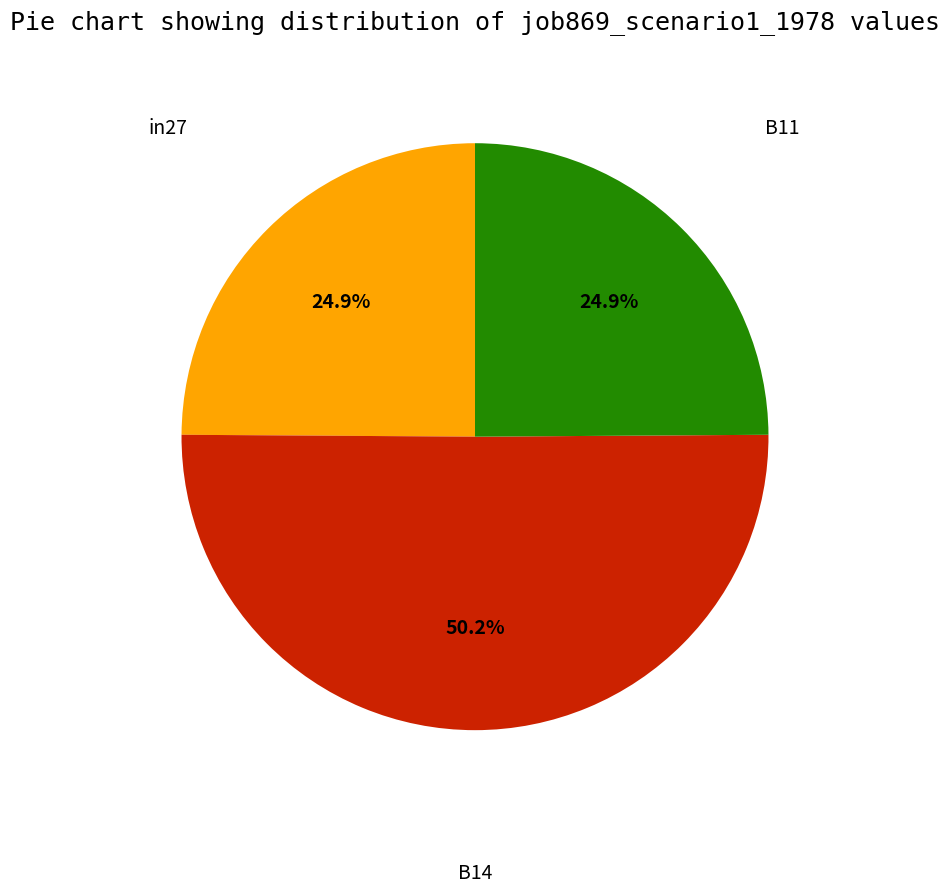

How many segments does this pie chart have?

3